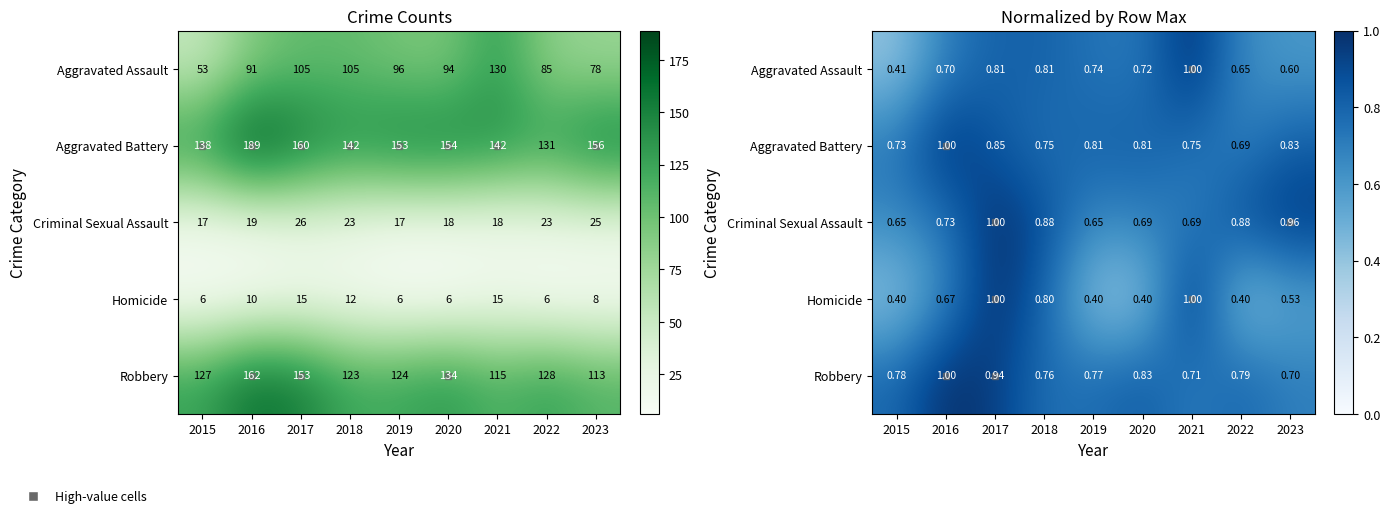

At which category does the chart reach its peak across all series?

2021